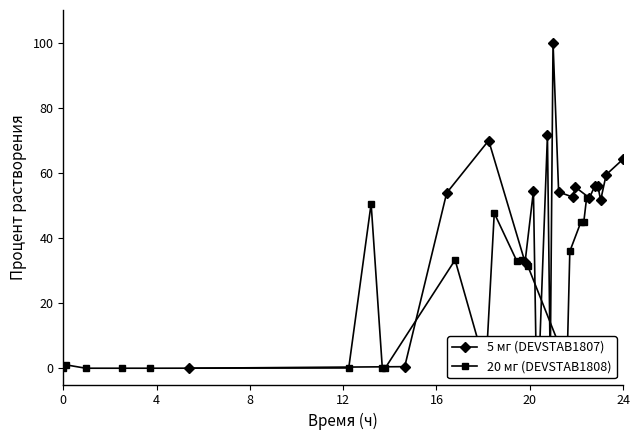

What is the value of the 5 мг (DEVSTAB1807) point at the 20th from the left?

64.2